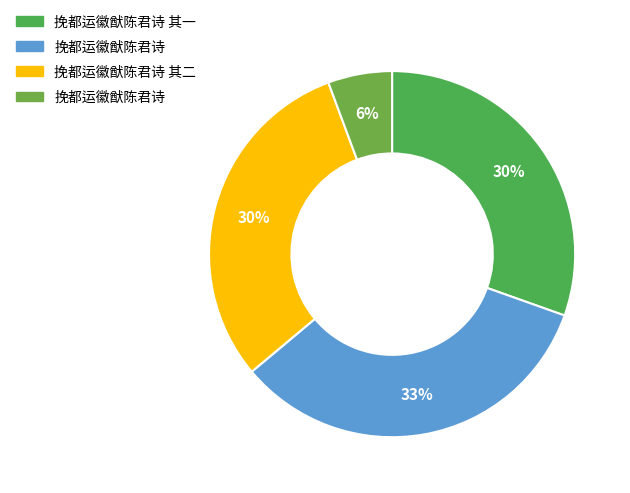

How many slices are in this pie chart?

4